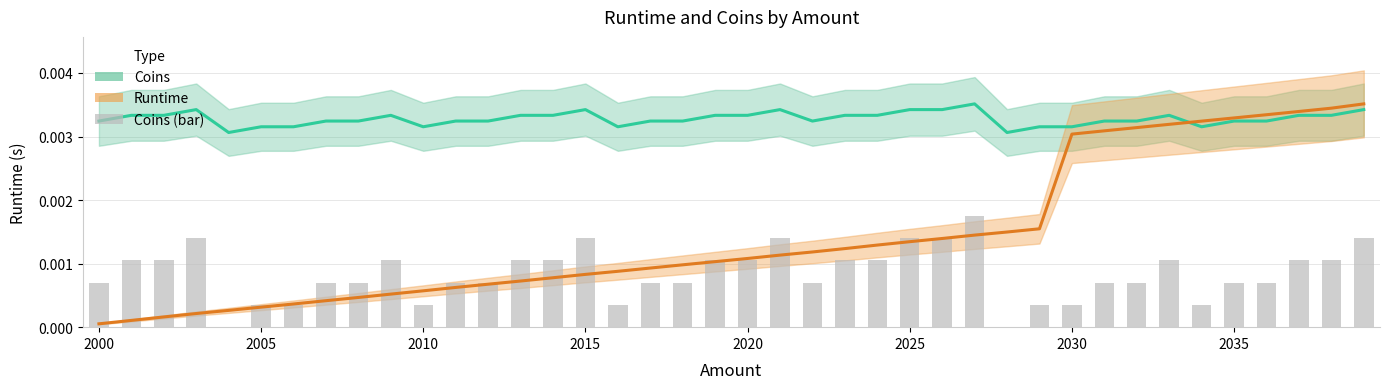

How many values in Coins (bar) are above zero?

38